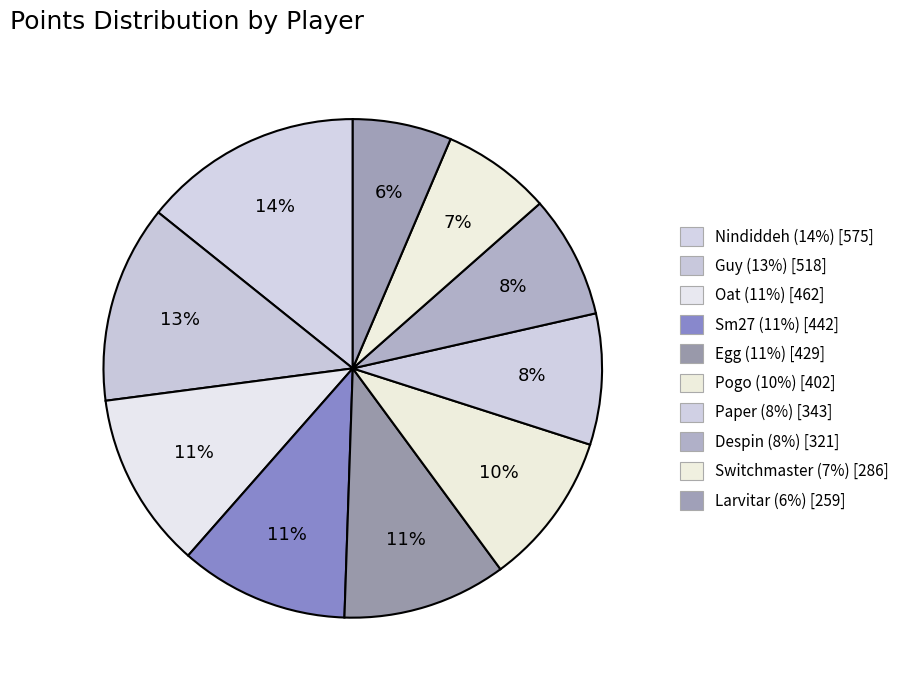

Approximately how many times larger is the value at Nindiddeh compared to Guy?

1.1